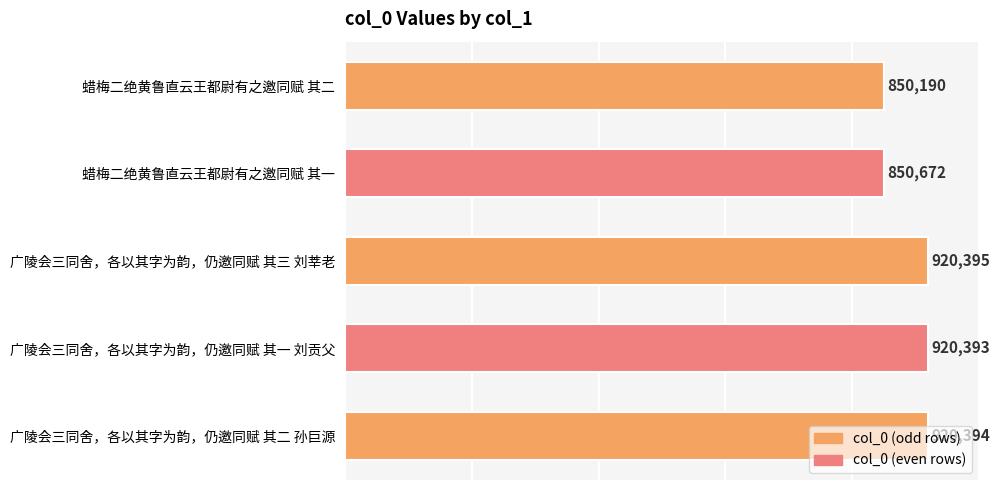

List the labels in order of value, largest first.

广陵会三同舍，各以其字为韵，仍邀同赋 其三 刘莘老, 广陵会三同舍，各以其字为韵，仍邀同赋 其二 孙巨源, 广陵会三同舍，各以其字为韵，仍邀同赋 其一 刘贡父, 蜡梅二绝黄鲁直云王都尉有之邀同赋 其一, 蜡梅二绝黄鲁直云王都尉有之邀同赋 其二